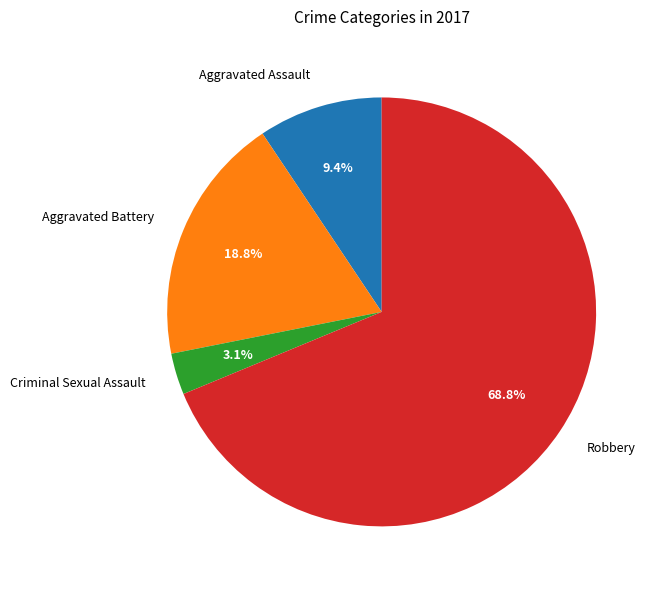

Is there any slice that represents more than half of the pie?

Yes